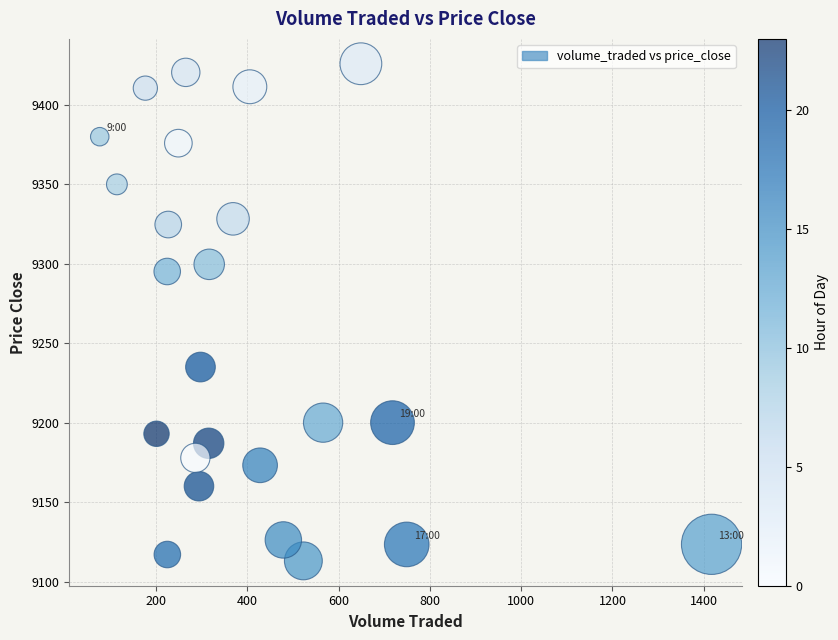

What is the range of Y values (max minus min)?

312.9